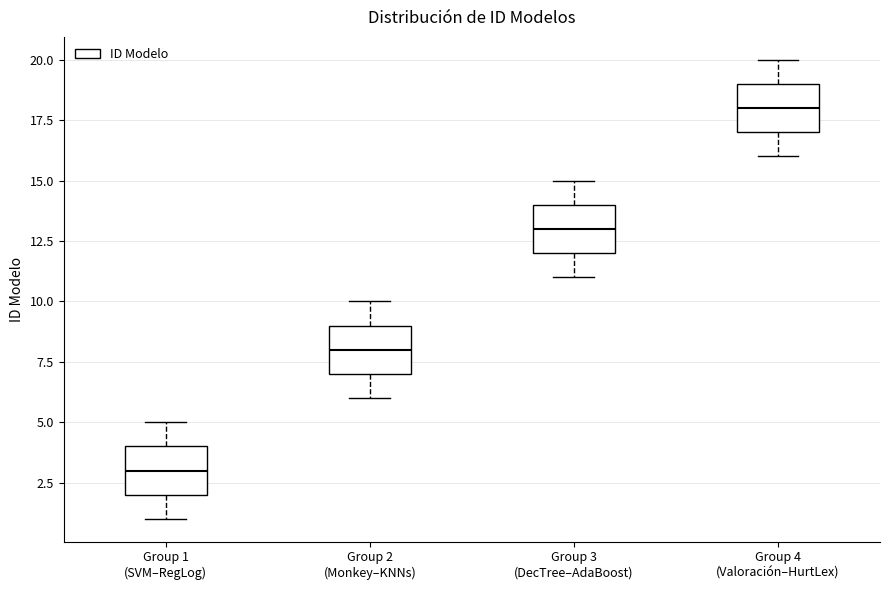

Where does the median line of the box for Group 2 (Monkey–KNNs) sit on the y-axis? The values are not printed on the chart, so give them approximately, as read against the axis.

8